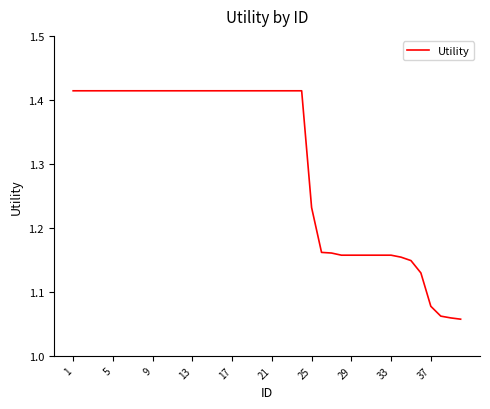

What is the difference between the maximum and minimum values?

0.4